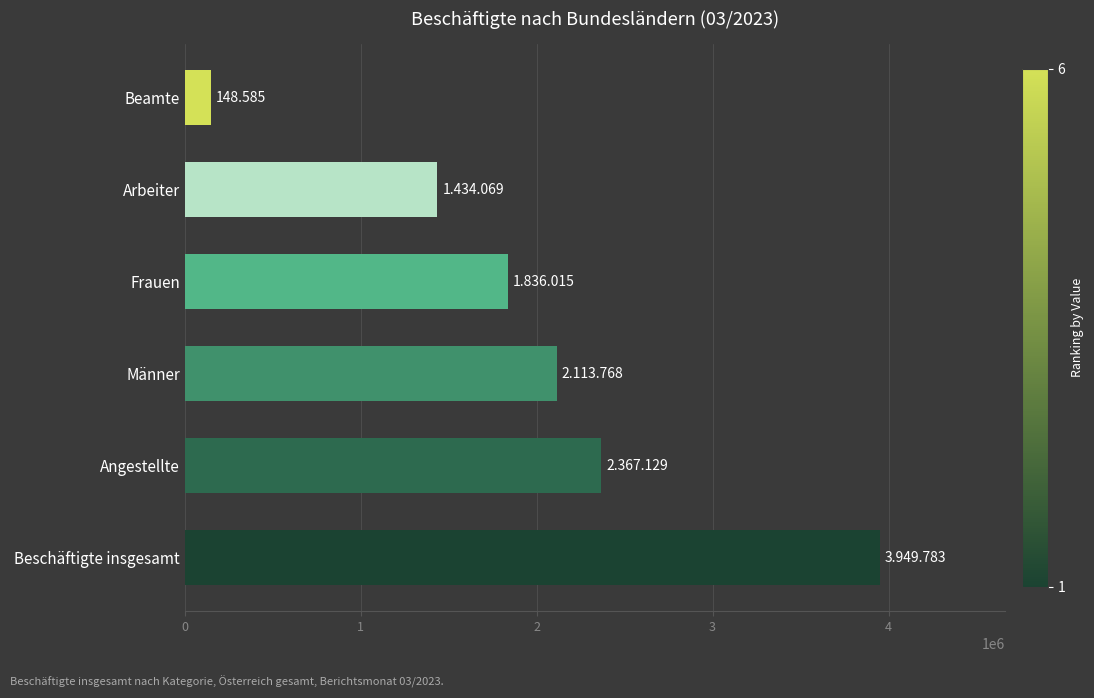

What is the minimum value shown in the chart?

148585